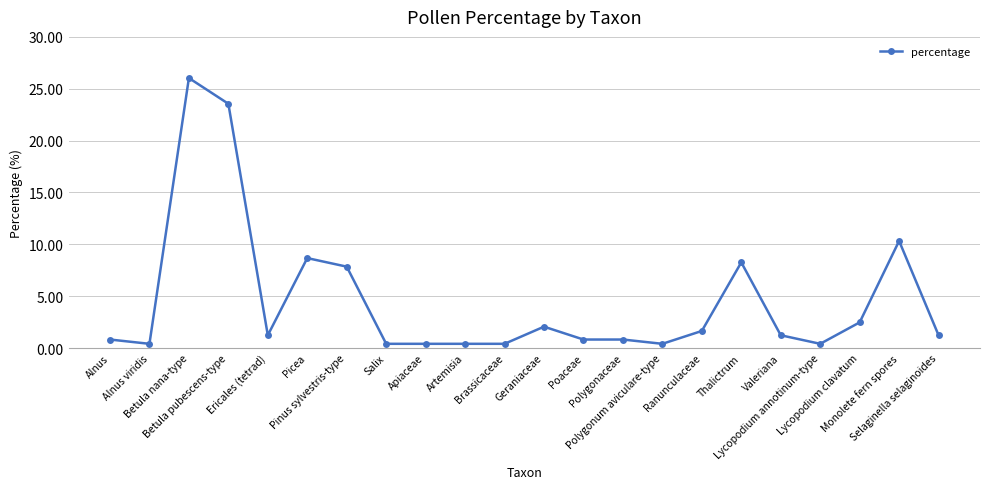

How many distinct data groups are displayed?

1